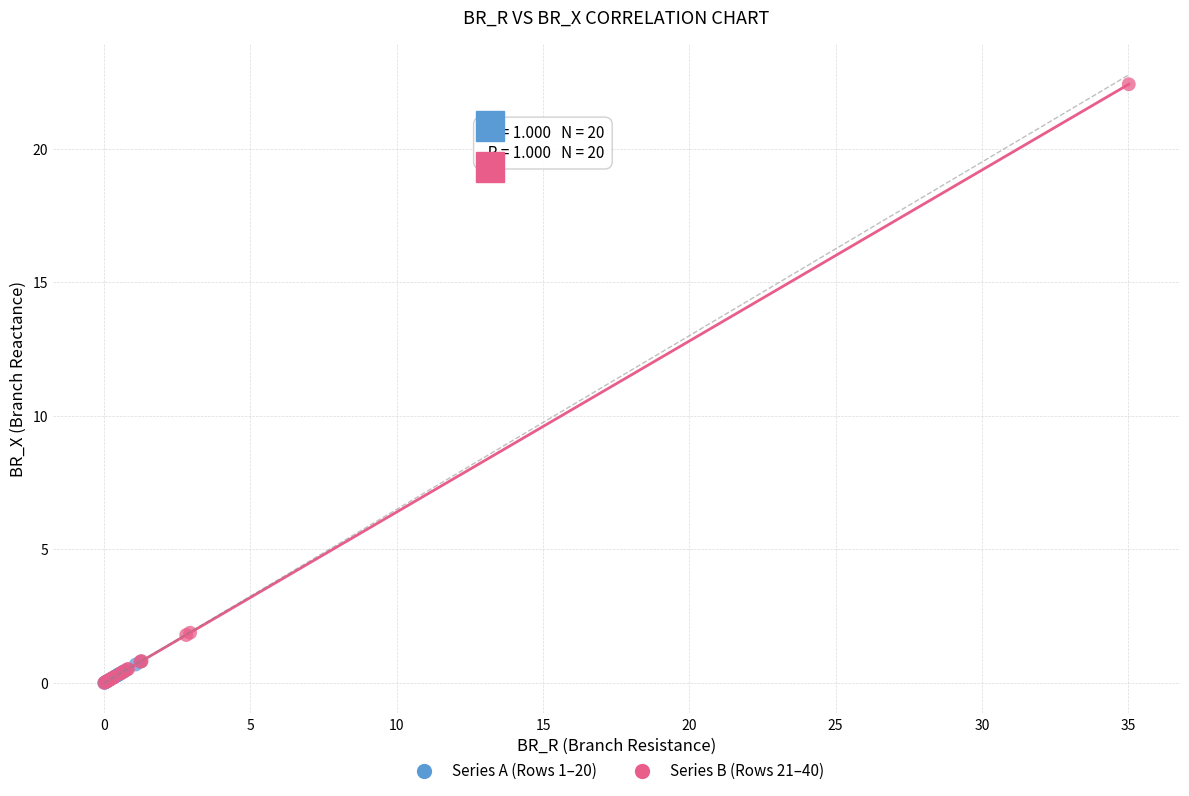

Which series has the widest spread of Y values?

Series B (Rows 21–40)